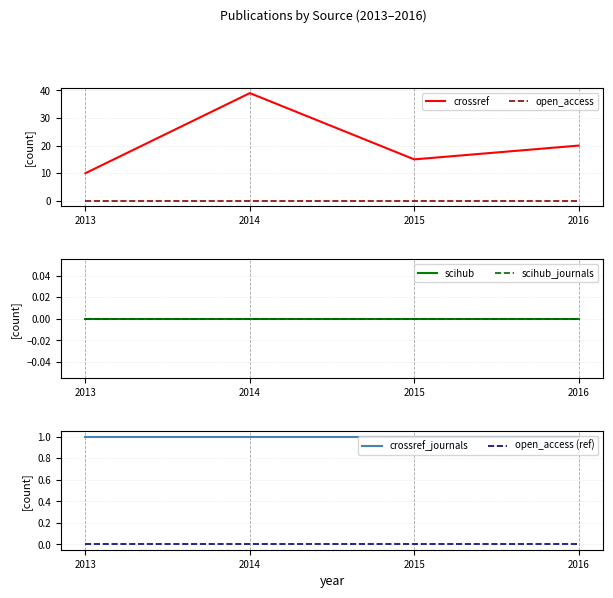

Is the value of open_access (ref) at 2016 greater than the value of scihub_journals at 2014?

No